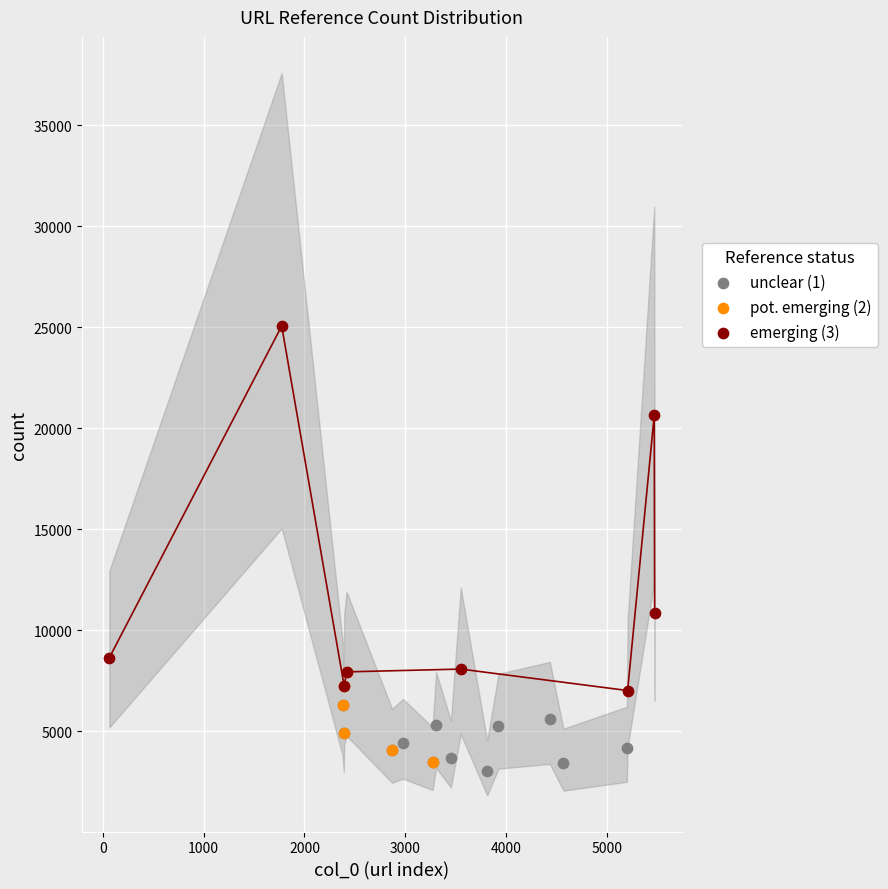

Which series has the widest spread of Y values?

emerging (3)